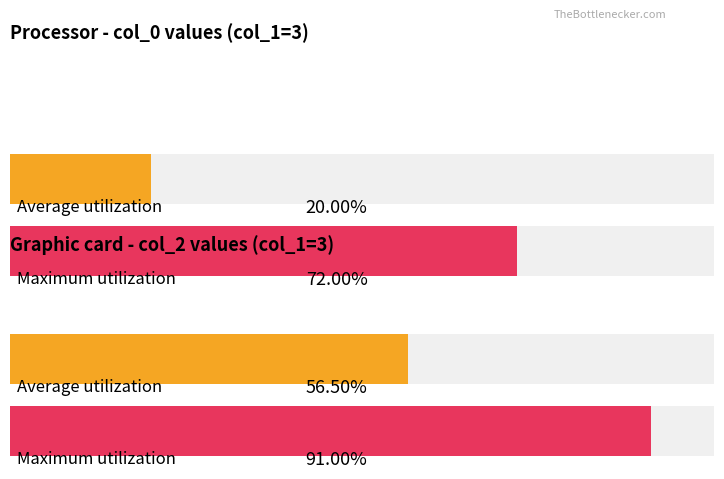

True or false: col_2 has a value of 289228 at Row 36.

False